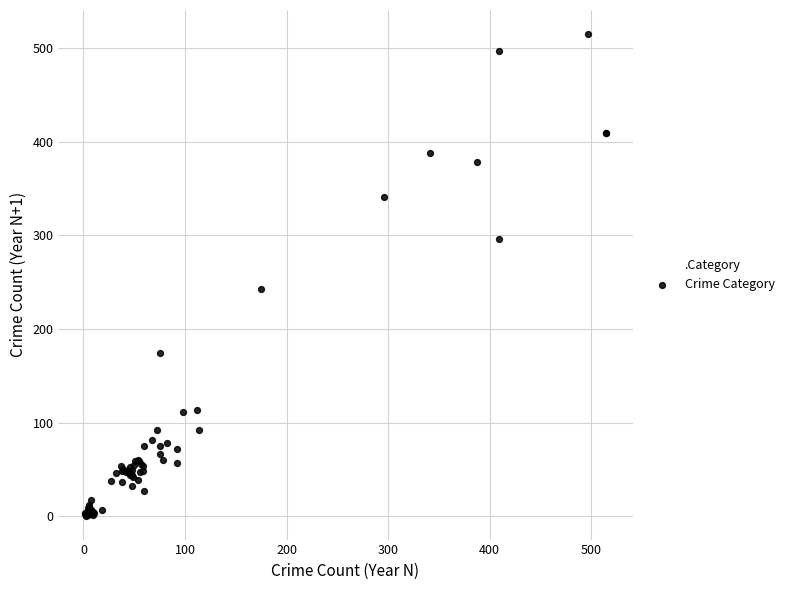

What Y value in the scatter plot is closest to 258?

243